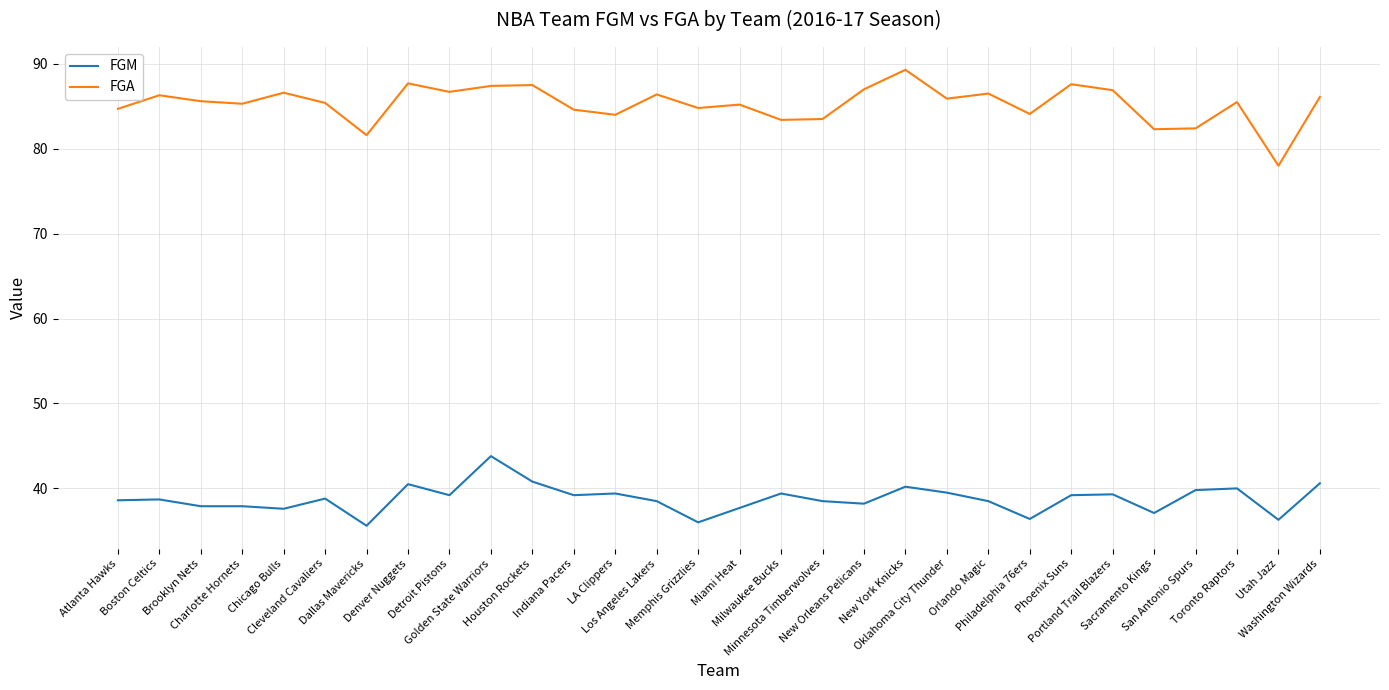

What is the minimum value shown in the chart?

35.6